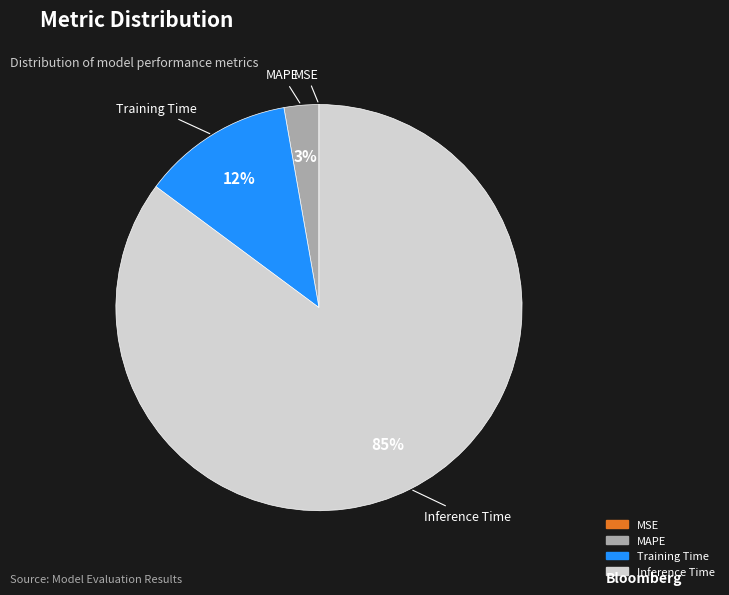

To the nearest percent, what is the difference between the largest and smallest slice percentages?

85%